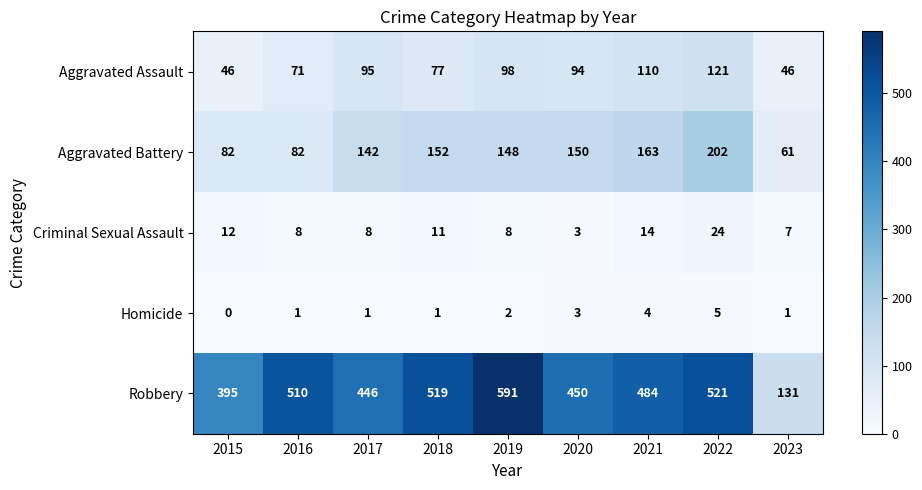

Which category has the lowest value across all series?

2015